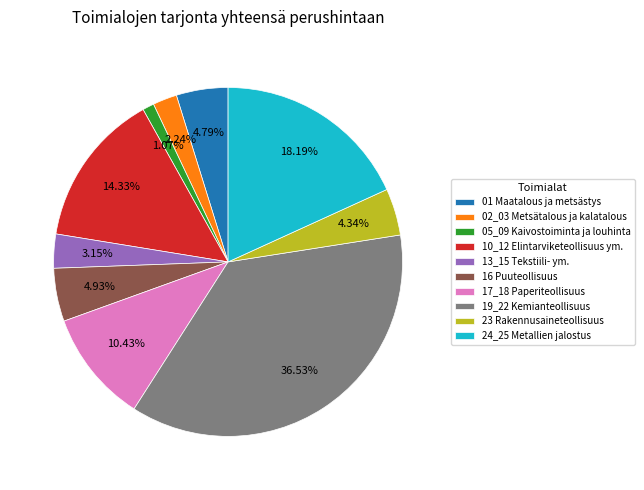

To the nearest percent, what is the combined percentage of 19_22 Kemianteollisuus and 10_12 Elintarviketeollisuus ym.?

51%